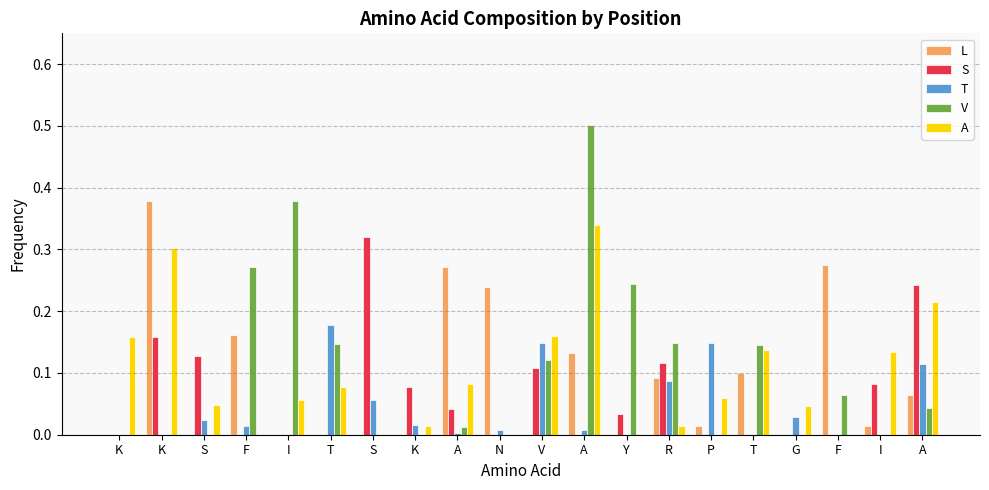

What are all the series names shown in the legend?

L, S, T, V, A